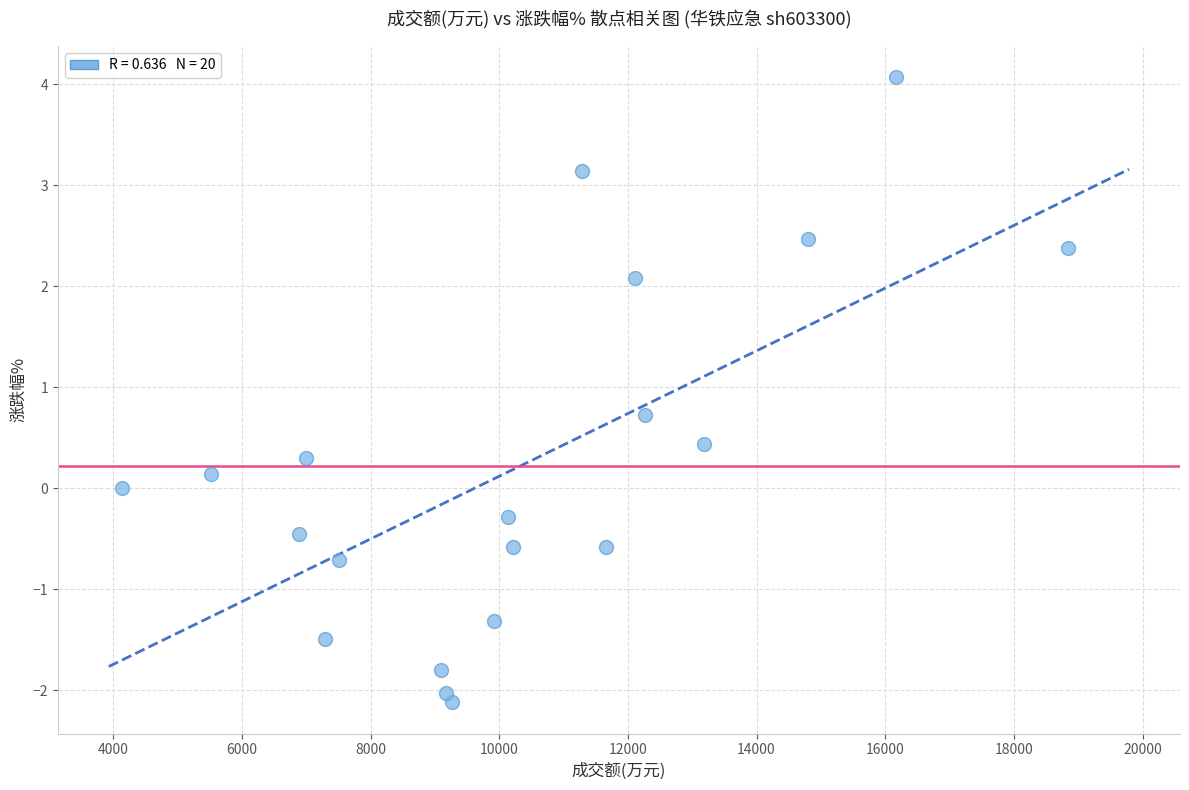

What is the range of X values (max minus min)?

14708.0